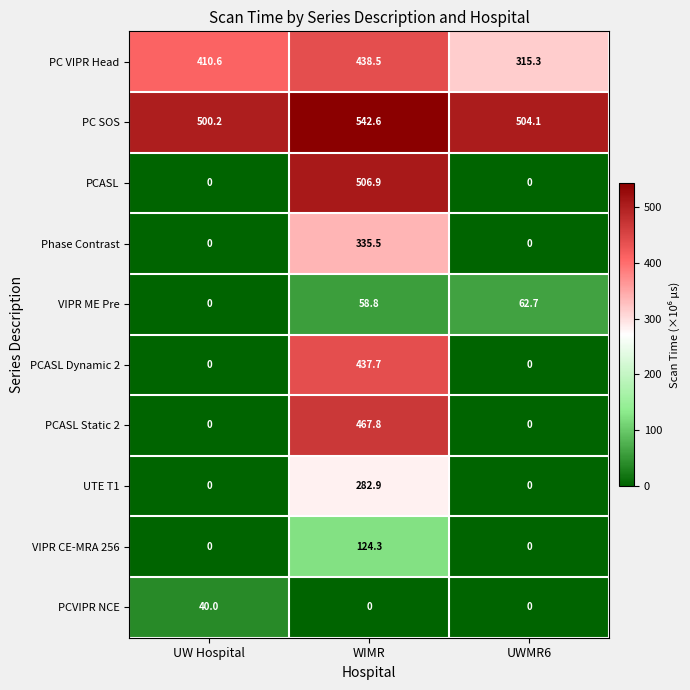

List the series in order of their peak value, highest first.

PC SOS, PCASL, PCASL Static 2, PC VIPR Head, PCASL Dynamic 2, Phase Contrast, UTE T1, VIPR CE-MRA 256, VIPR ME Pre, PCVIPR NCE